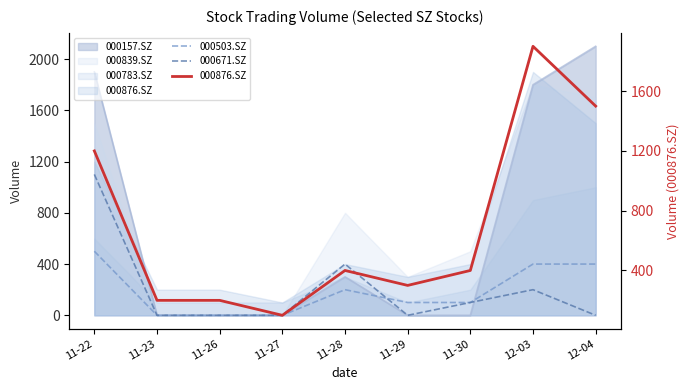

How many 000503.SZ values are between 0 and 400?

8